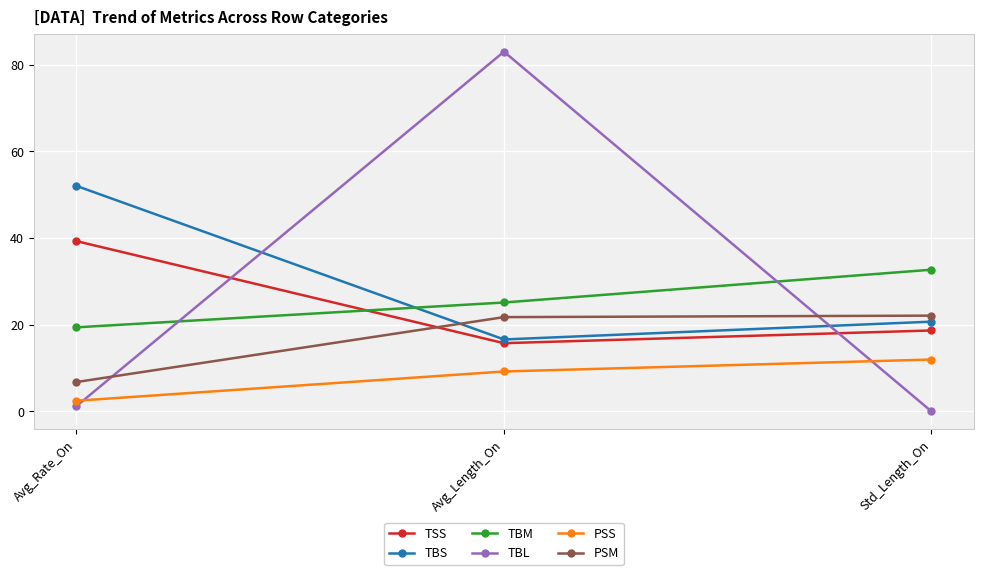

What is the label of the 2nd point from the left?

Avg_Length_On